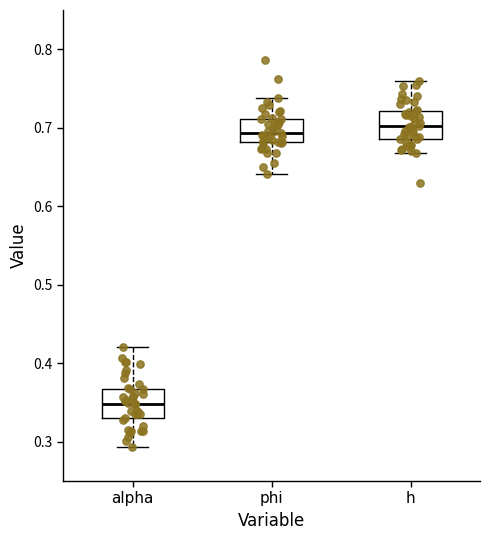

Where does the median line of the box for alpha sit on the y-axis? The values are not printed on the chart, so give them approximately, as read against the axis.

0.35